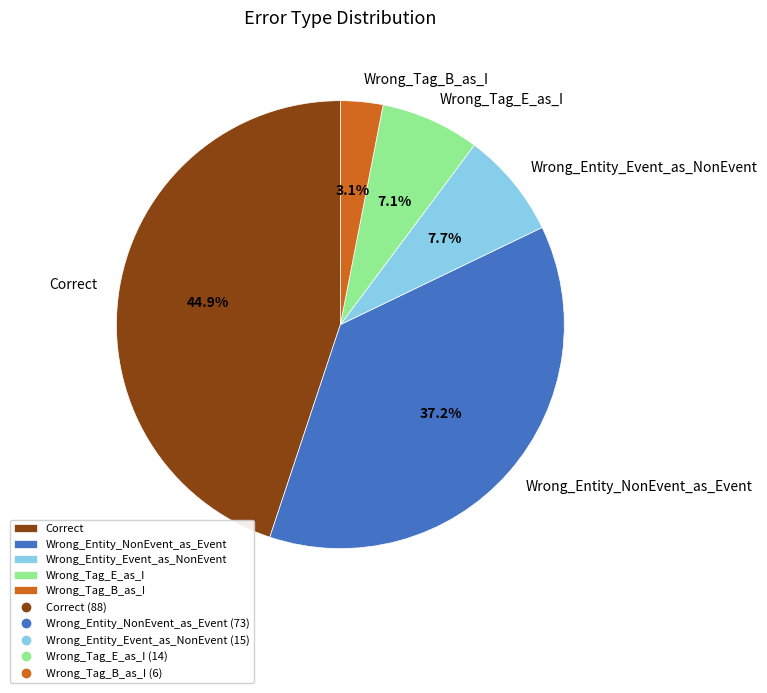

Does Correct account for over 50% of the chart?

No